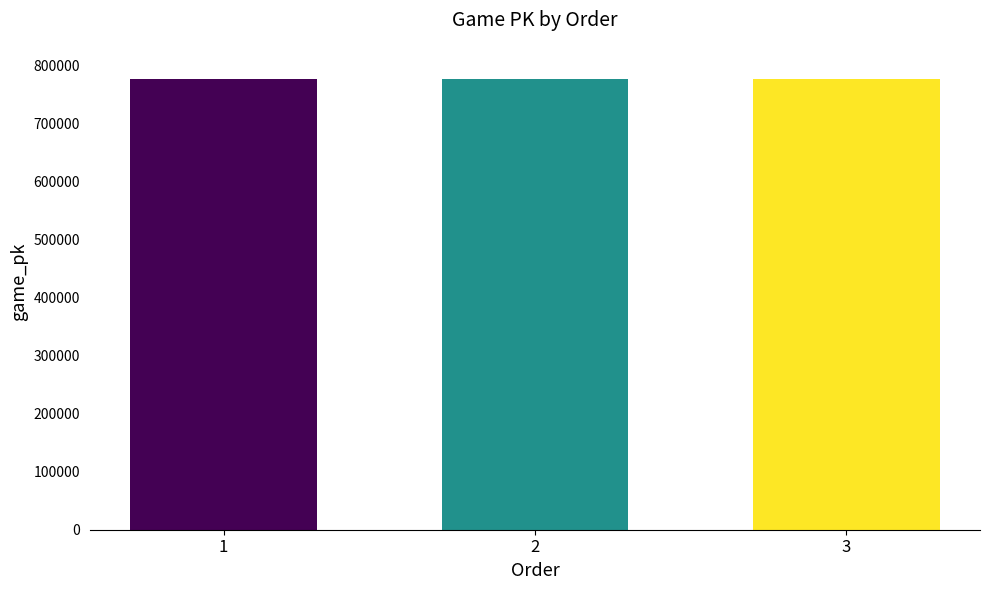

True or false: the data shows 235990 at 2.

False